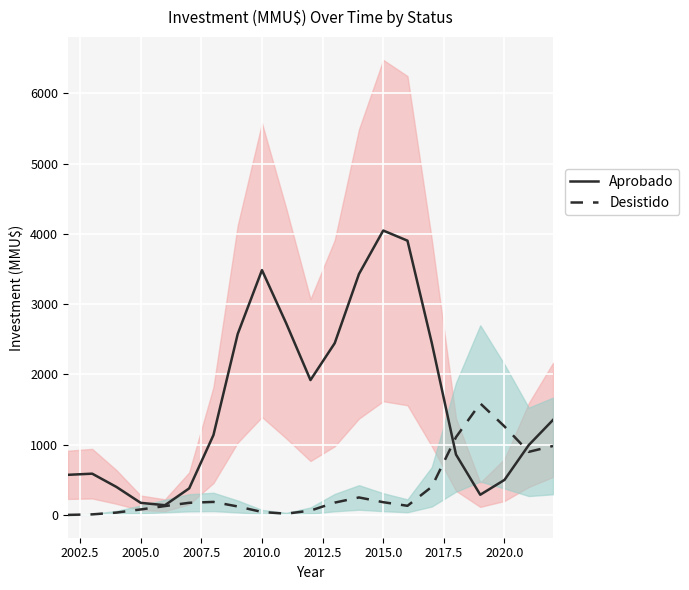

True or false: Aprobado has a value of 1894.7 at 2010.0.

False